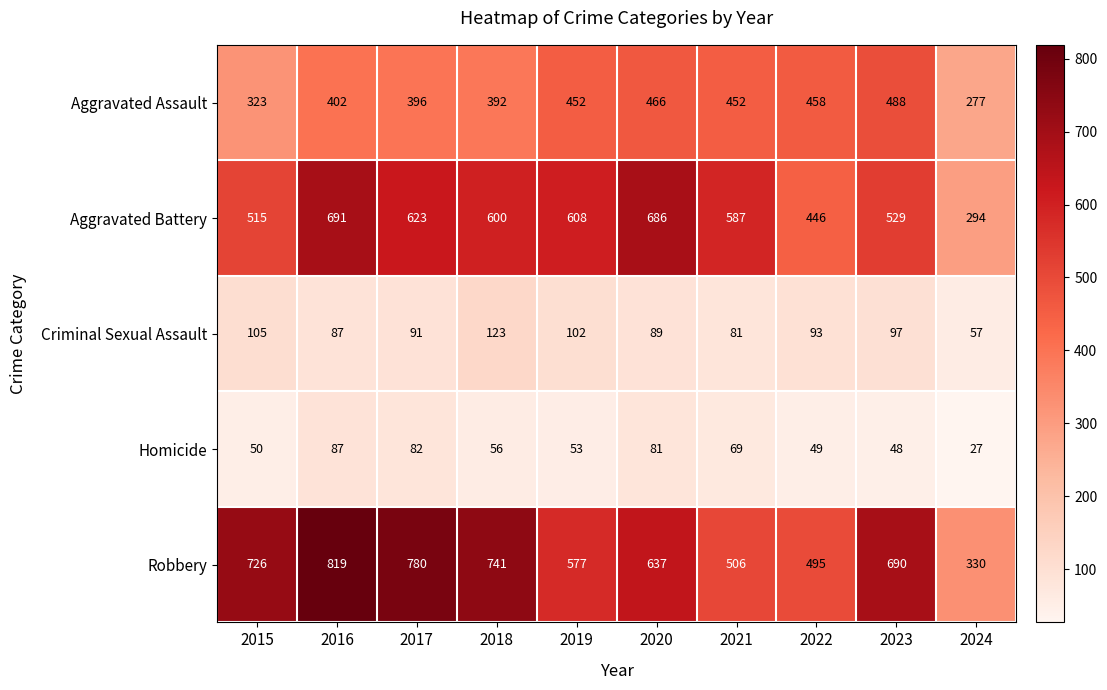

At how many categories does at least one series exceed 113?

10